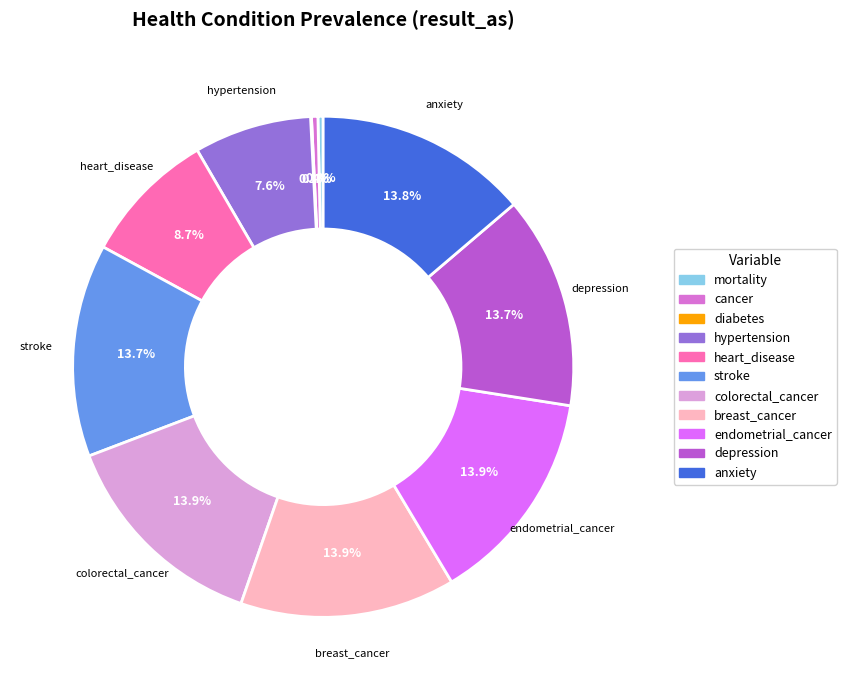

What percentage is NOT represented by depression?

86.3%